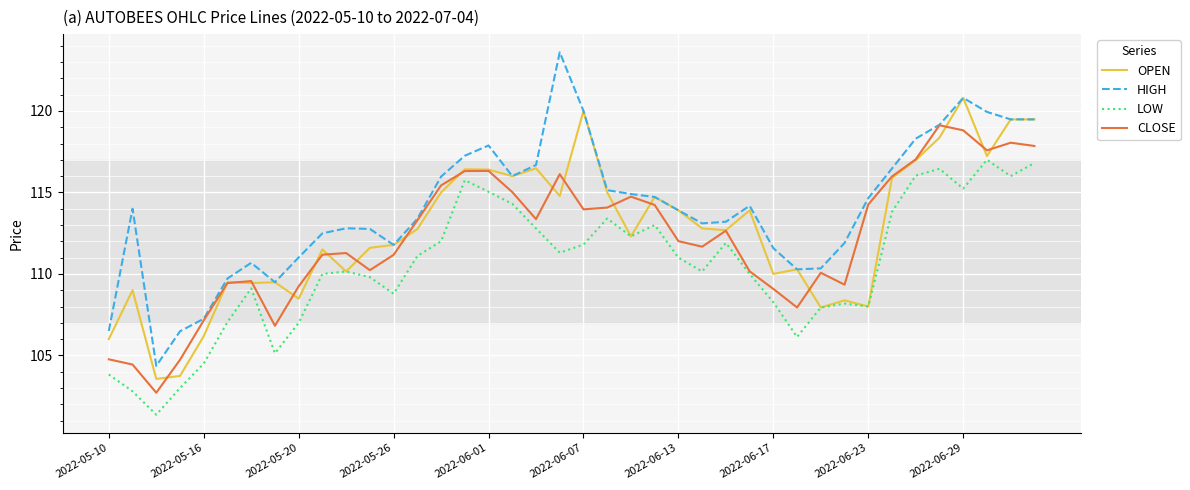

List the series in order of their peak value, lowest first.

LOW, CLOSE, OPEN, HIGH